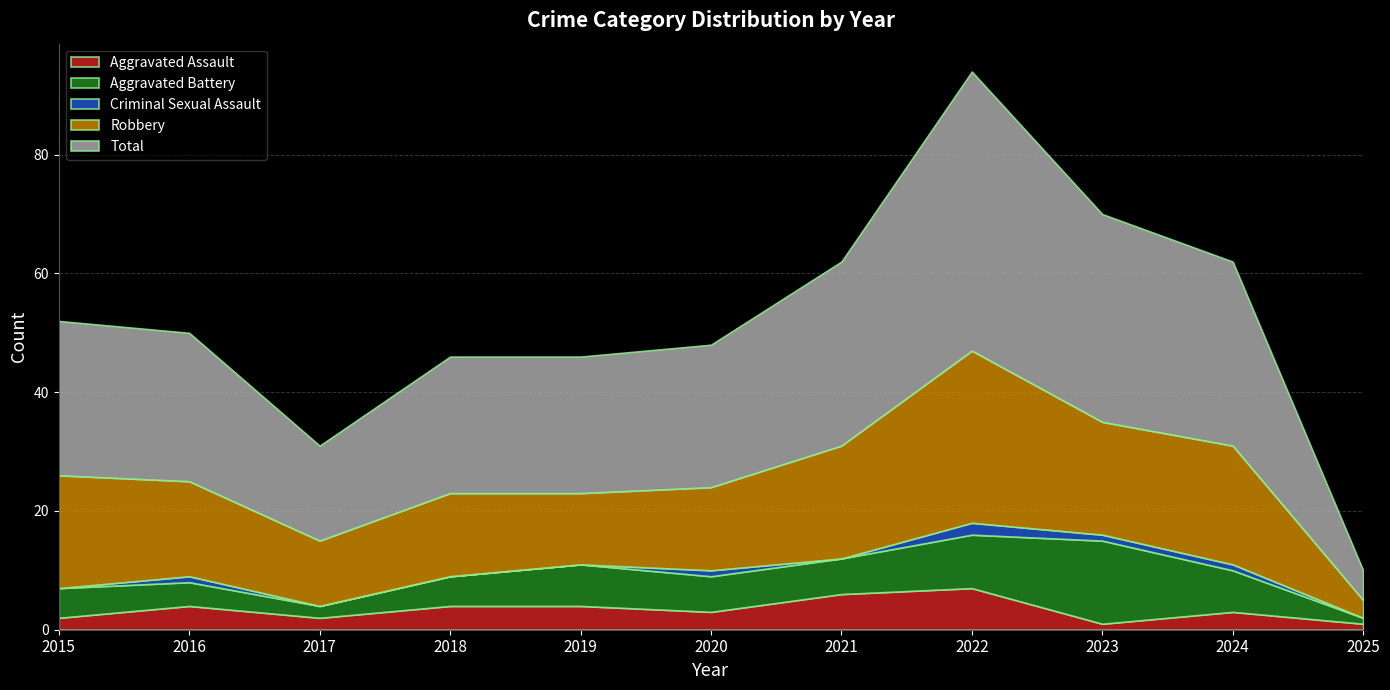

Rank the series by their maximum value, from highest to lowest.

Total, Robbery, Aggravated Battery, Aggravated Assault, Criminal Sexual Assault